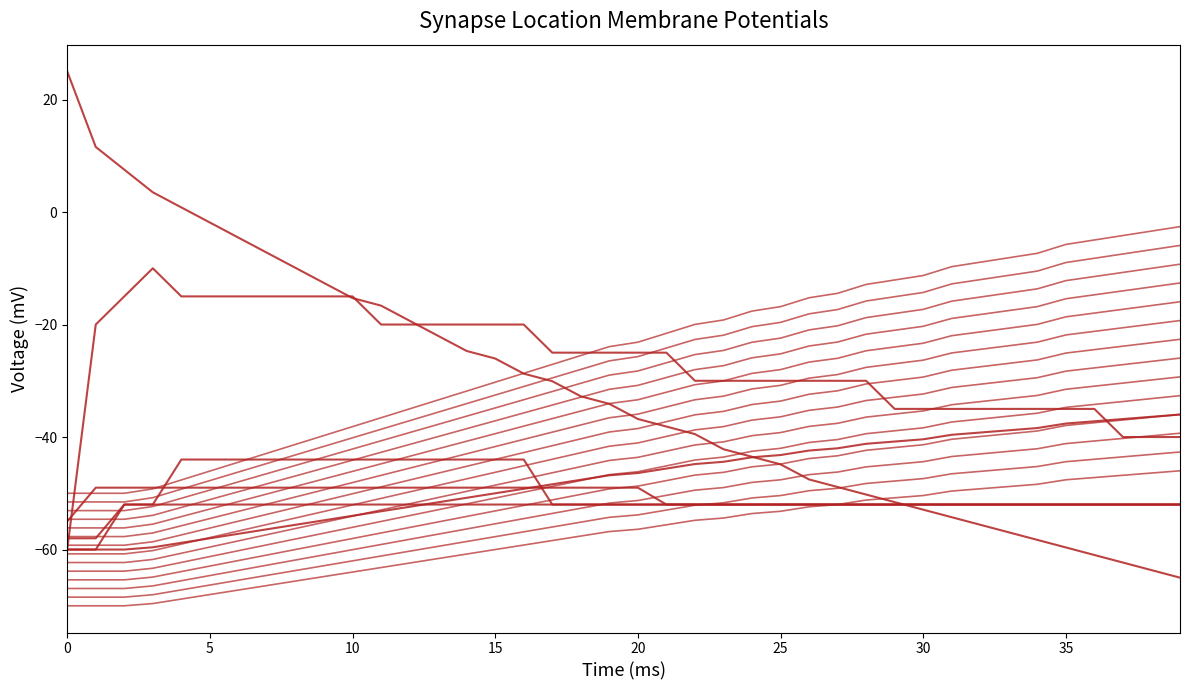

How many lines are shown in the chart?

20